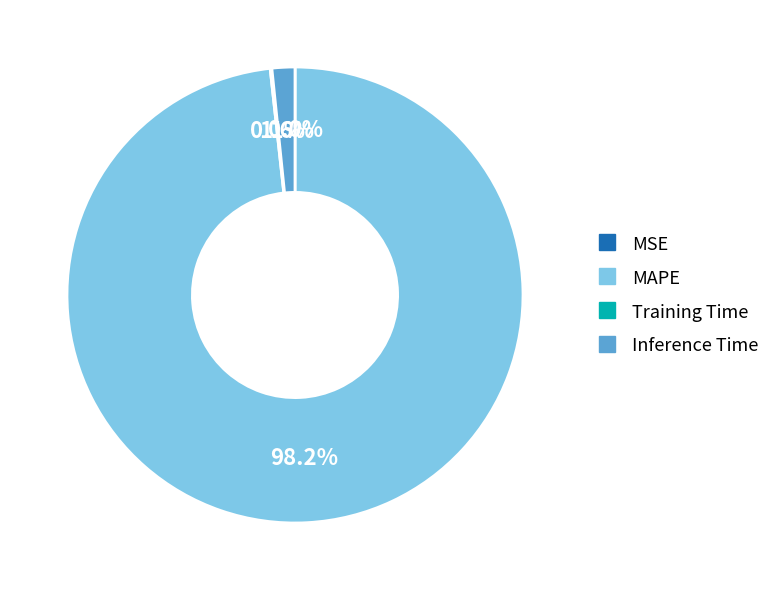

To the nearest percent, what is the difference between the largest and smallest slice percentages?

98%